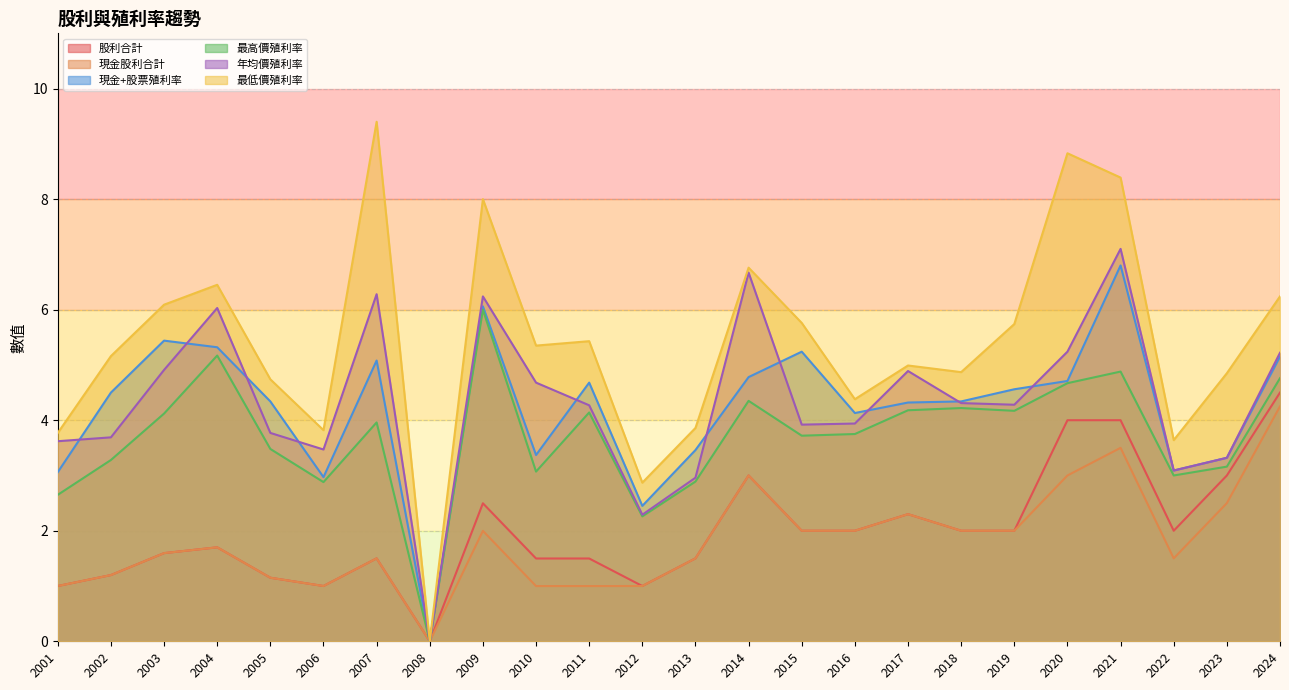

How many lines are shown in the chart?

6